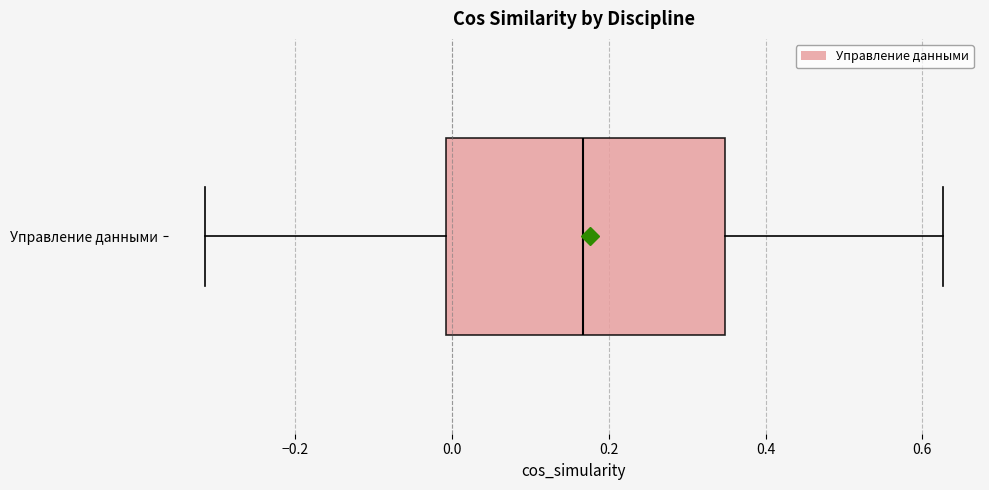

Transcribe this box plot: give where the median line is, the range the box spans, and where the two whiskers end, as read against the x-axis. The values are not printed on the chart, so give them approximately, as read against the axis.

median 0.16, box 0.00 to 0.34, whiskers -0.32 to 0.62